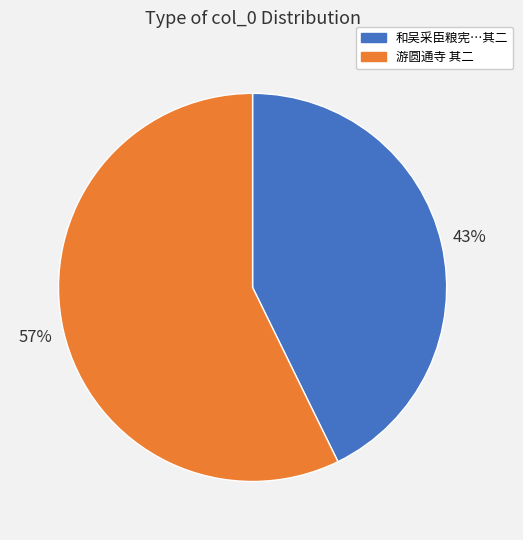

Is there any slice that represents more than half of the pie?

Yes